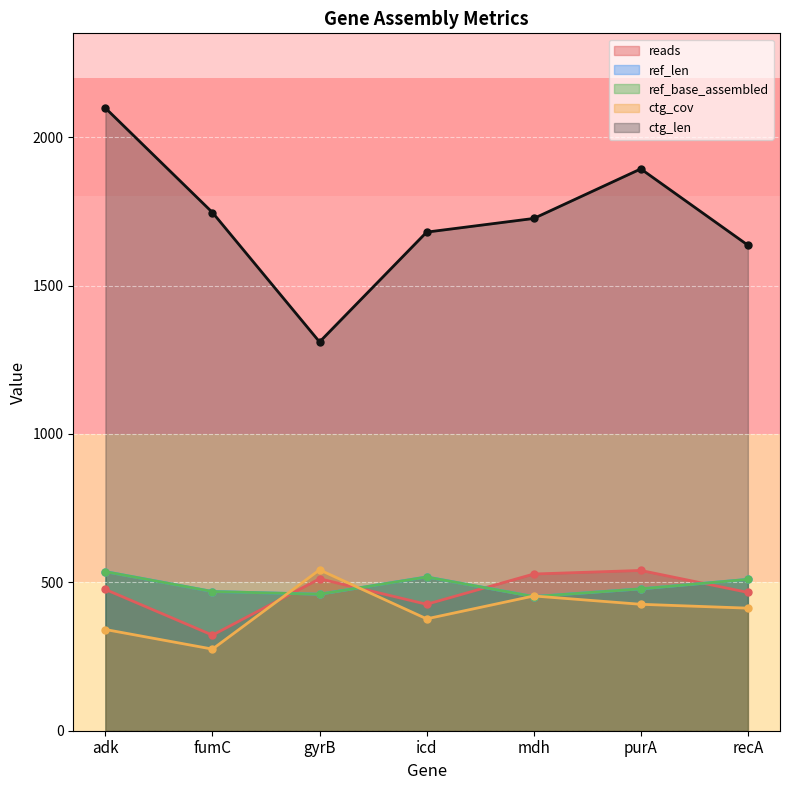

True or false: ctg_len and reads cross at least once.

False